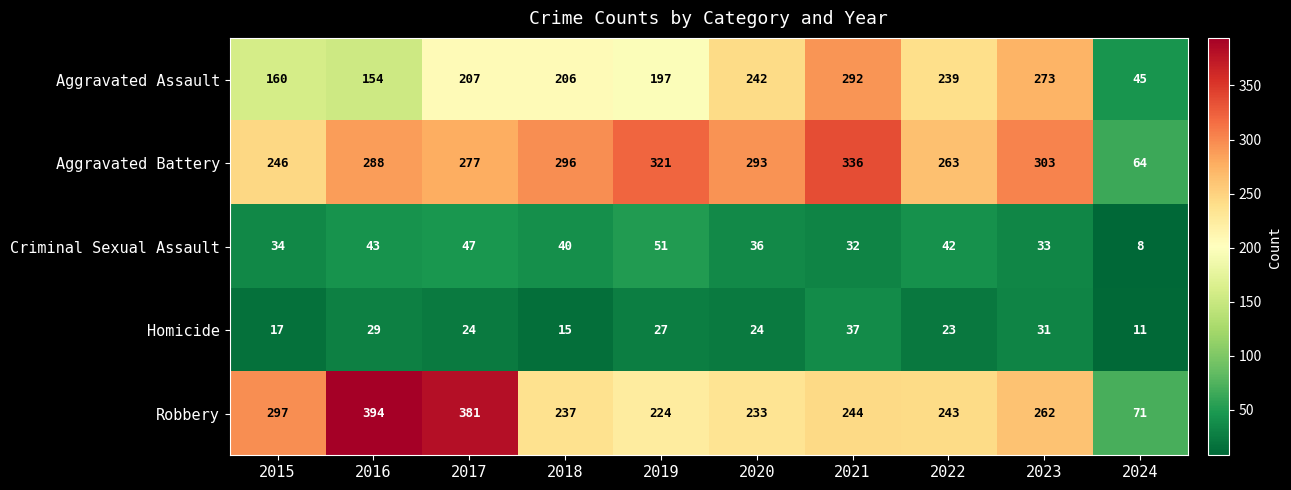

Which category has the lowest value in the Aggravated Battery series?

2024